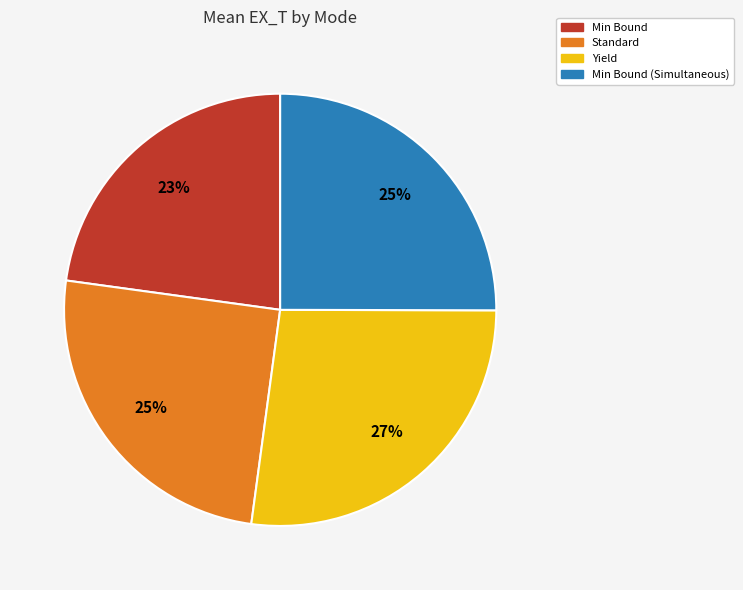

Between Yield and Standard, which is larger?

Yield